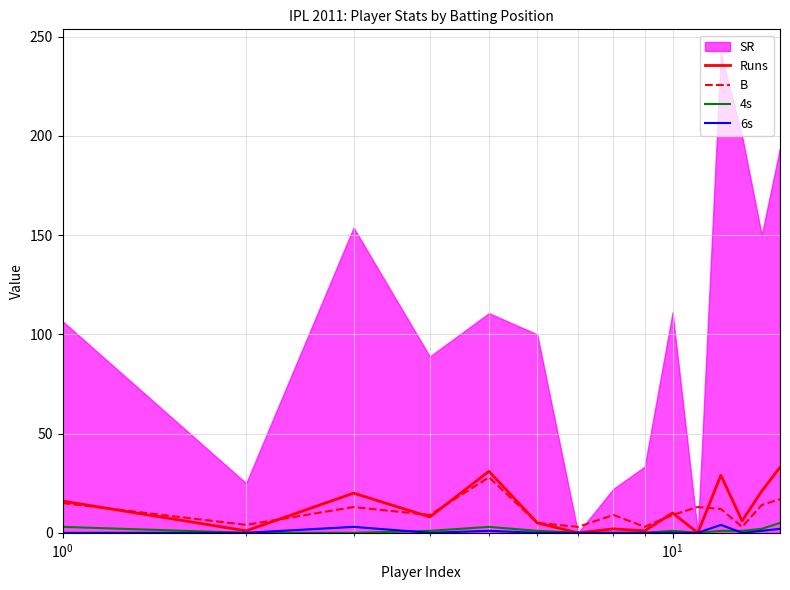

True or false: 6s has more than 2 interior local peaks.

True